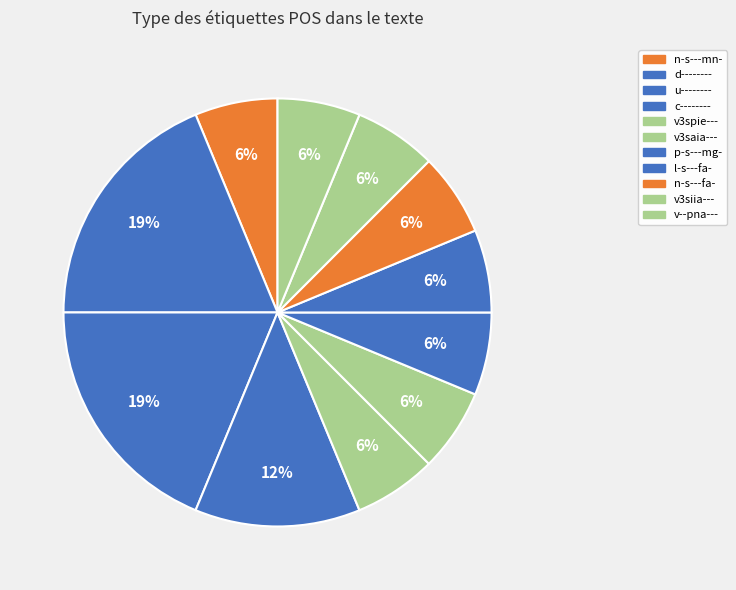

Count the number of slices in the pie.

11